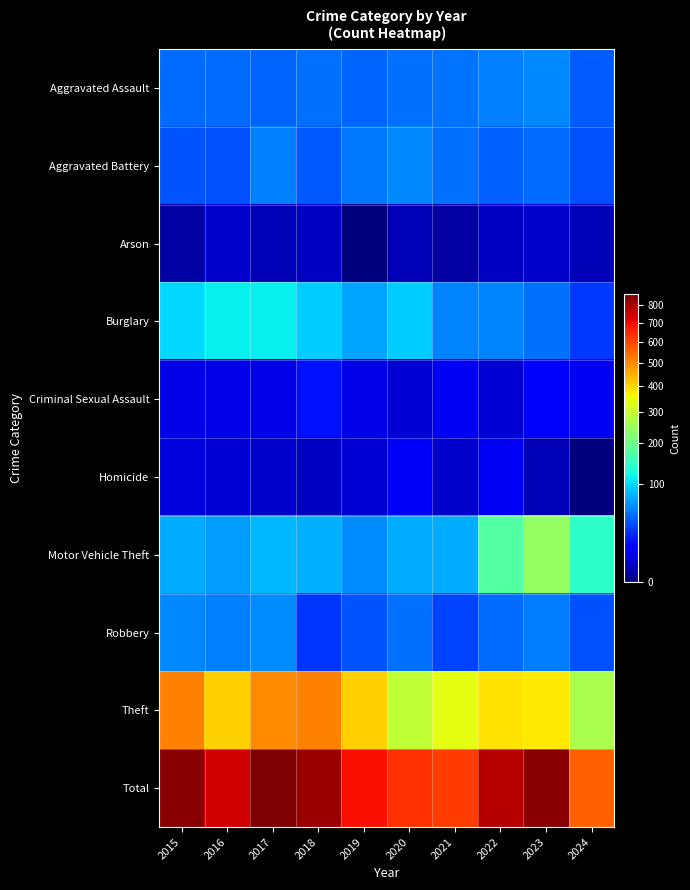

Reading left to right, extract all data points from this chart.

Aggravated Assault: 2015=46	2016=46	2017=44	2018=48	2019=44	2020=48	2021=50	2022=55	2023=59	2024=40
Aggravated Battery: 2015=38	2016=37	2017=54	2018=39	2019=51	2020=59	2021=49	2022=42	2023=47	2024=36
Arson: 2015=1	2016=4	2017=2	2018=3	2019=0	2020=2	2021=1	2022=3	2023=4	2024=2
Burglary: 2015=98	2016=112	2017=114	2018=92	2019=72	2020=92	2021=57	2022=56	2023=48	2024=29
Criminal Sexual Assault: 2015=7	2016=7	2017=7	2018=18	2019=7	2020=5	2021=9	2022=5	2023=11	2024=9
Homicide: 2015=6	2016=5	2017=4	2018=3	2019=5	2020=10	2021=4	2022=9	2023=2	2024=0
Motor Vehicle Theft: 2015=75	2016=67	2017=82	2018=78	2019=60	2020=75	2021=75	2022=175	2023=243	2024=140
Robbery: 2015=59	2016=54	2017=60	2018=27	2019=38	2020=48	2021=32	2022=46	2023=53	2024=36
Theft: 2015=515	2016=409	2017=497	2018=515	2019=409	2020=296	2021=341	2022=388	2023=377	2024=268
Total: 2015=845	2016=741	2017=864	2018=823	2019=686	2020=635	2021=618	2022=779	2023=844	2024=560